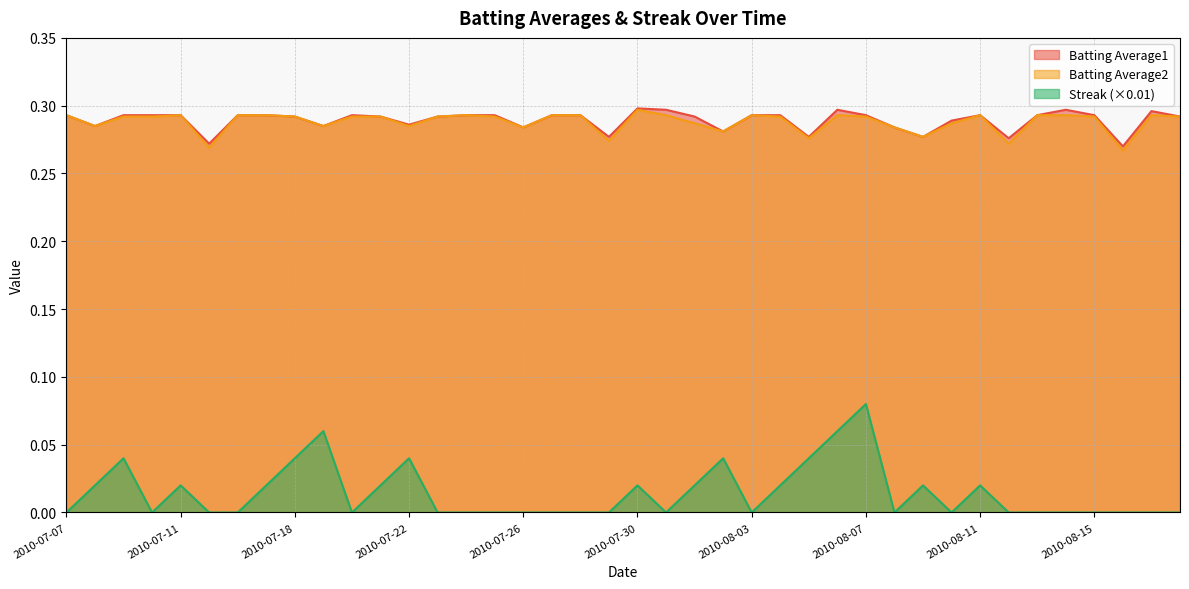

Count the Batting Average1 values in the range 0 to 1.

40